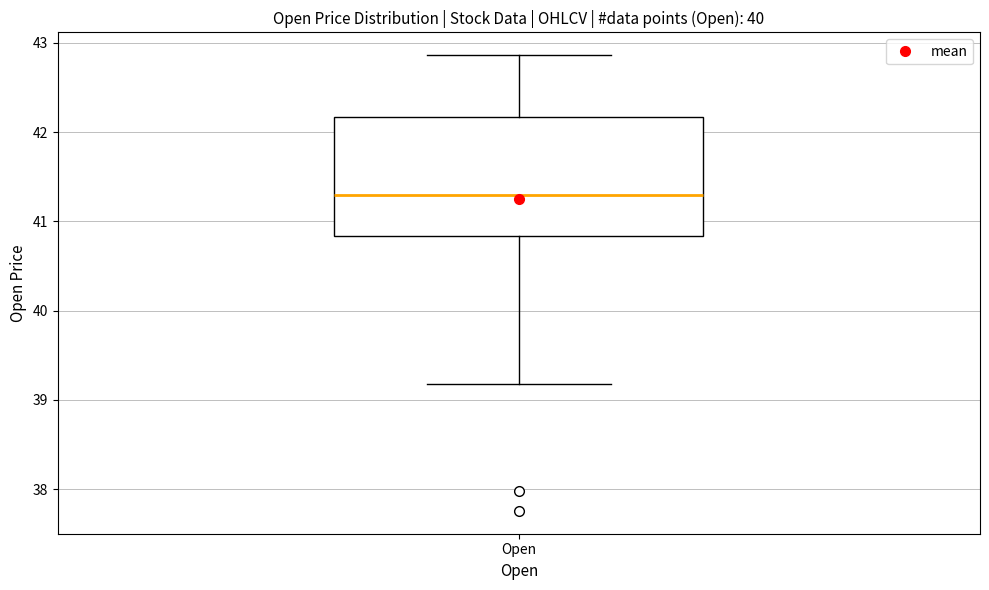

Transcribe this box plot: give where the median line is, the range the box spans, and where the two whiskers end, as read against the y-axis. The values are not printed on the chart, so give them approximately, as read against the axis.

median 41.3, box 40.8 to 42.2, whiskers 39.2 to 42.9